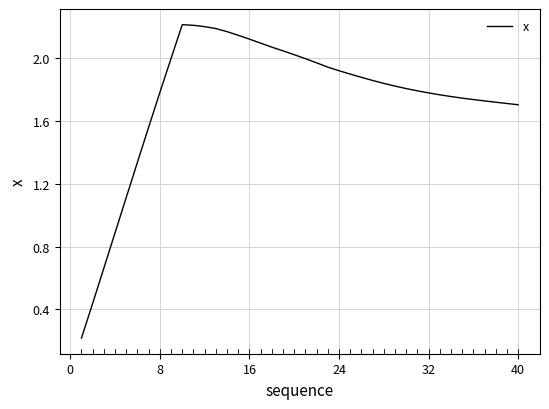

The value at 16 is 0.5. True or false?

False